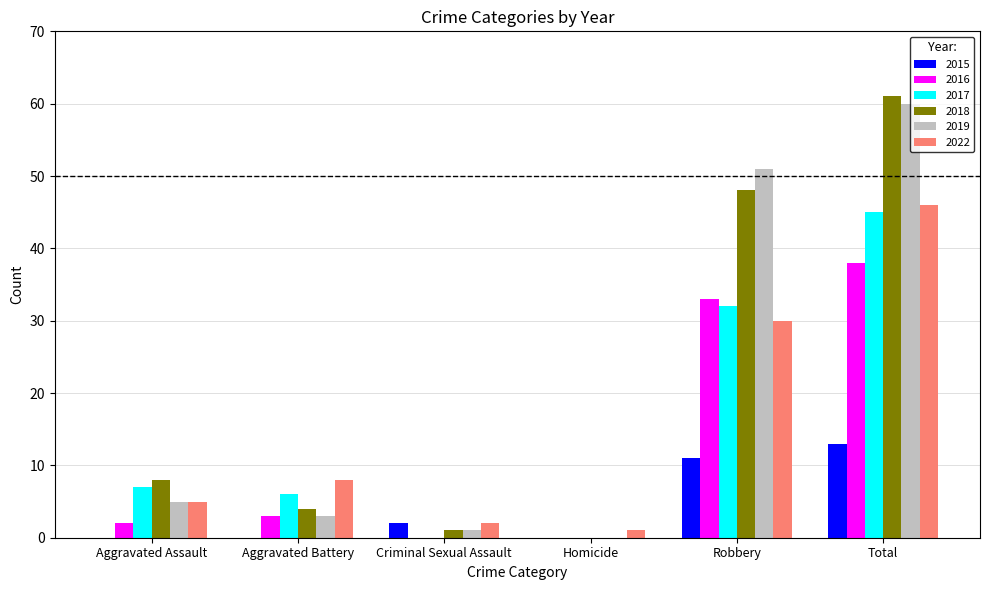

True or false: 2015 has a value of 0 at Aggravated Battery.

True